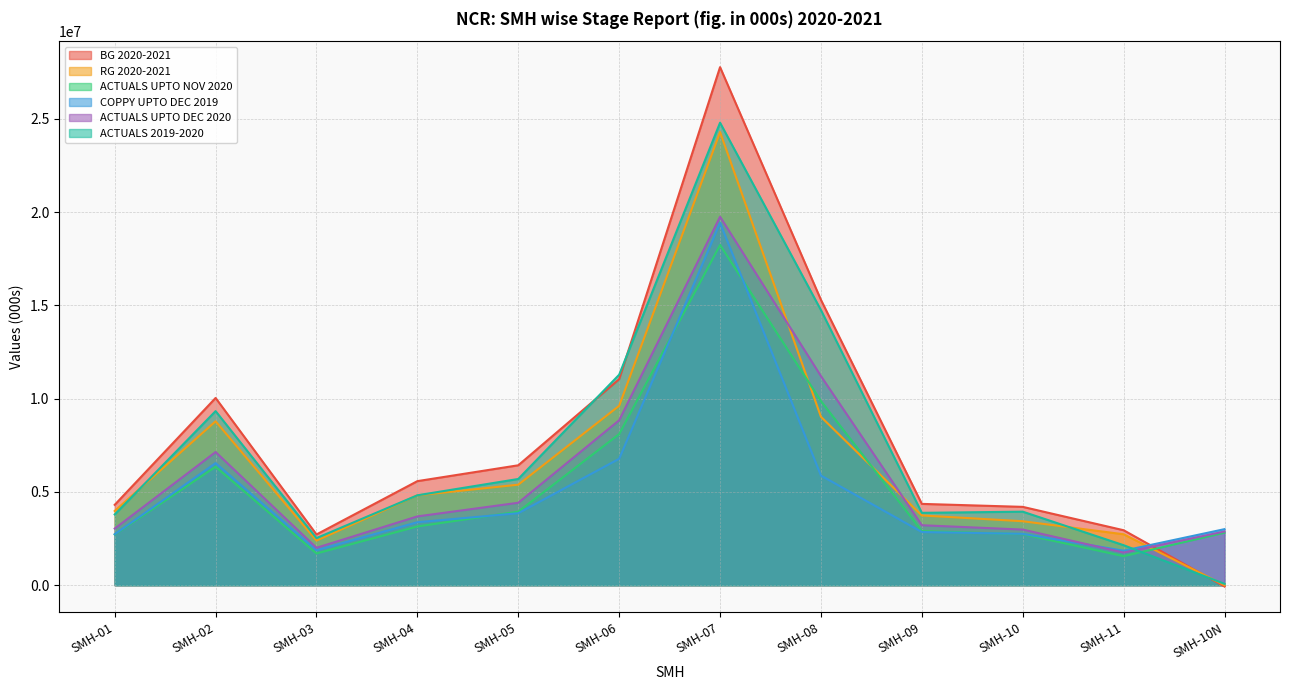

How many intersections are there between ACTUALS UPTO DEC 2020 and ACTUALS 2019-2020?

1